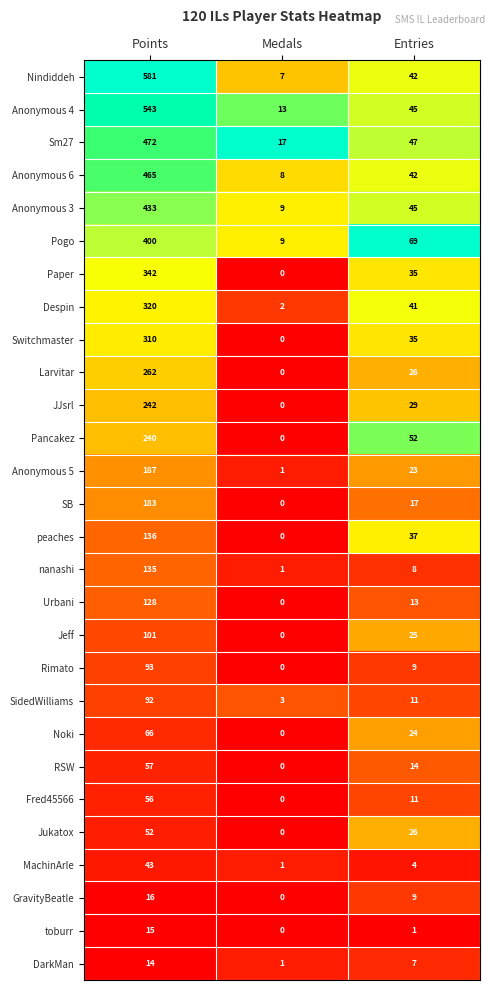

What is the difference between the highest and lowest values at Points?

567